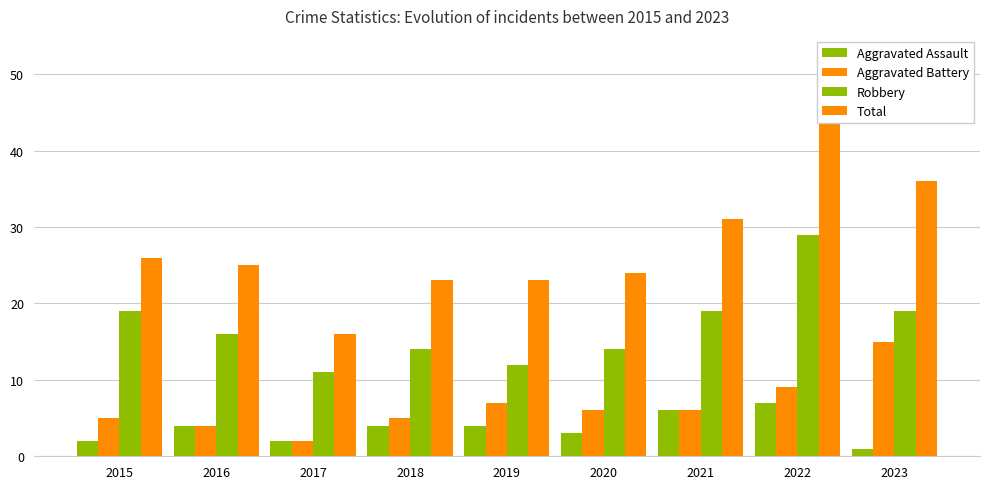

How many bars are there in total?

36